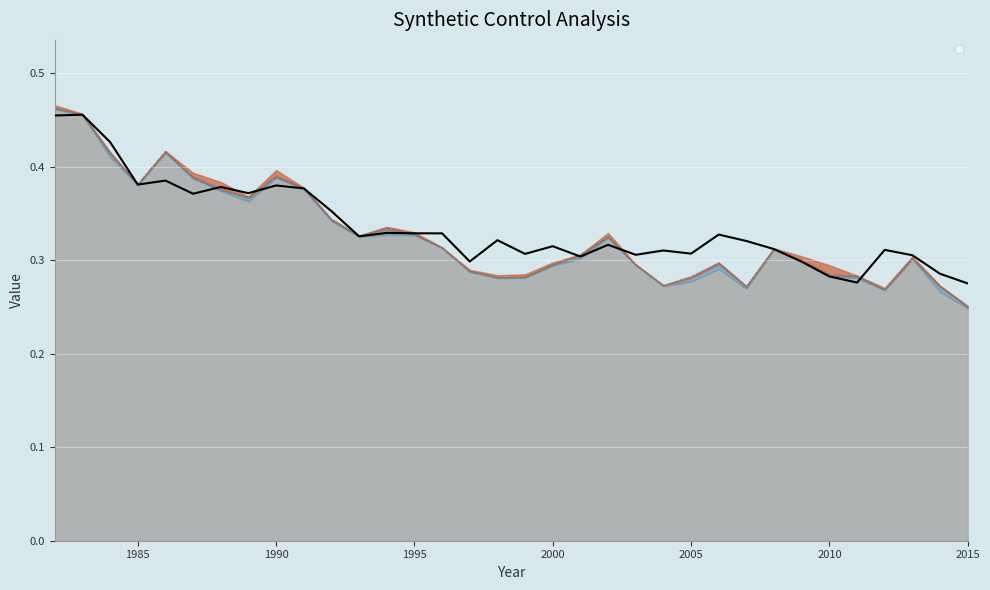

Which series has the largest range (max minus min)?

_allin_synth